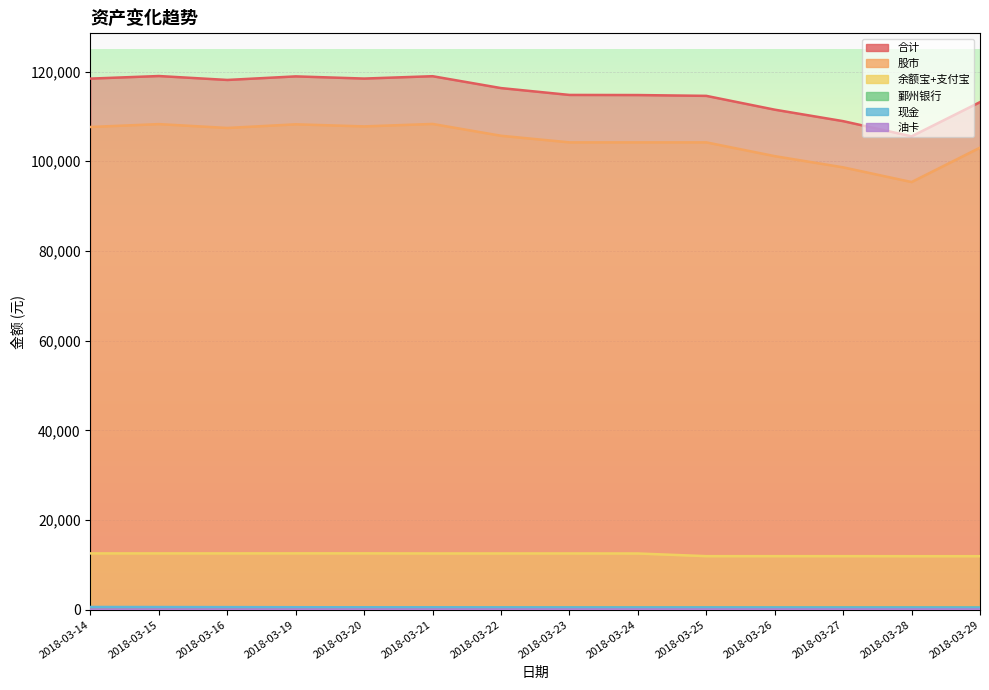

Read the 鄞州银行 value at 2018-03-24.

494.2